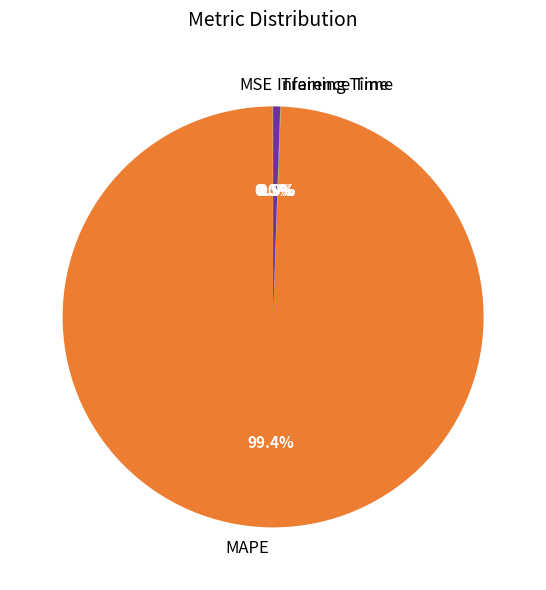

How much of the chart is everything except Inference Time?

99.5%